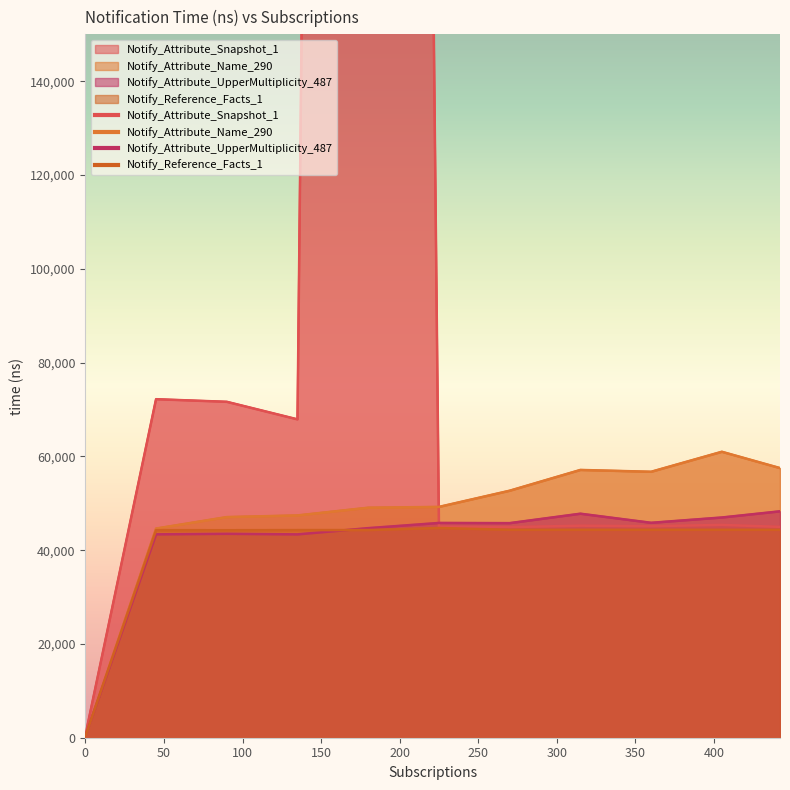

How many times do Notify_Attribute_Name_290 and Notify_Attribute_UpperMultiplicity_487 cross each other?

1